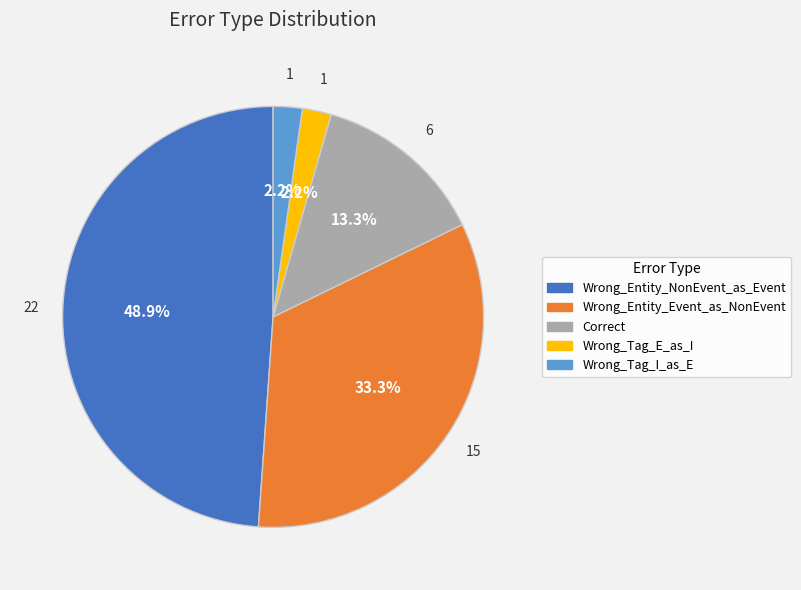

What portion of the pie excludes Wrong_Entity_NonEvent_as_Event?

51.1%